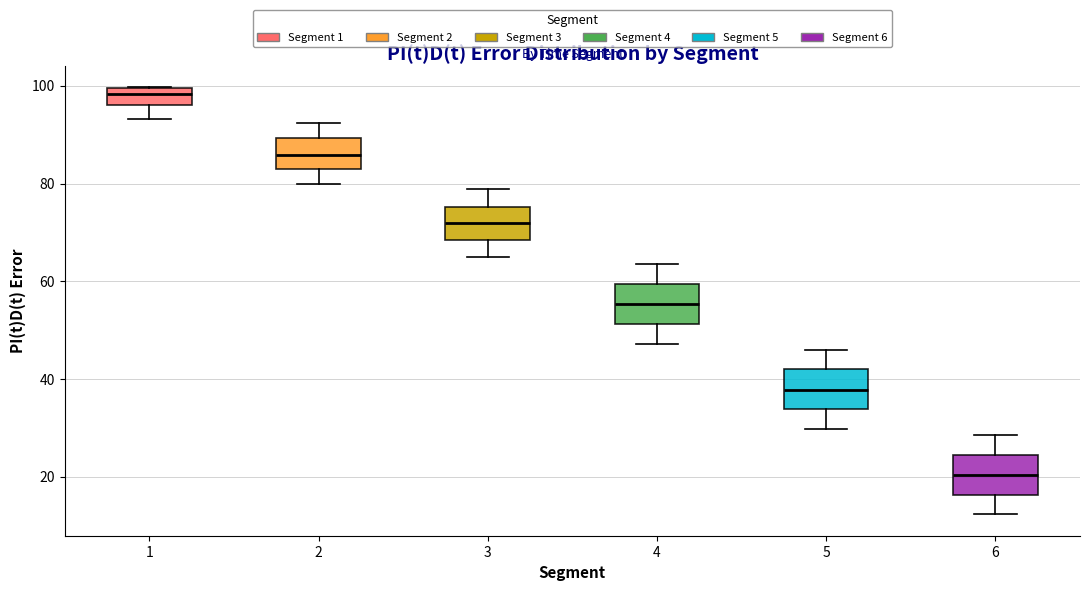

Reading left to right, transcribe this box plot: for each box, give where its median line is, the range the box spans, and where its two whiskers end, as read against the y-axis. The values are not printed on the chart, so give them approximately, as read against the axis.

1: median 98, box 96 to 100, whiskers 94 to 100
2: median 86, box 82 to 90, whiskers 80 to 92
3: median 72, box 68 to 76, whiskers 66 to 78
4: median 56, box 52 to 60, whiskers 48 to 64
5: median 38, box 34 to 42, whiskers 30 to 46
6: median 20, box 16 to 24, whiskers 12 to 28